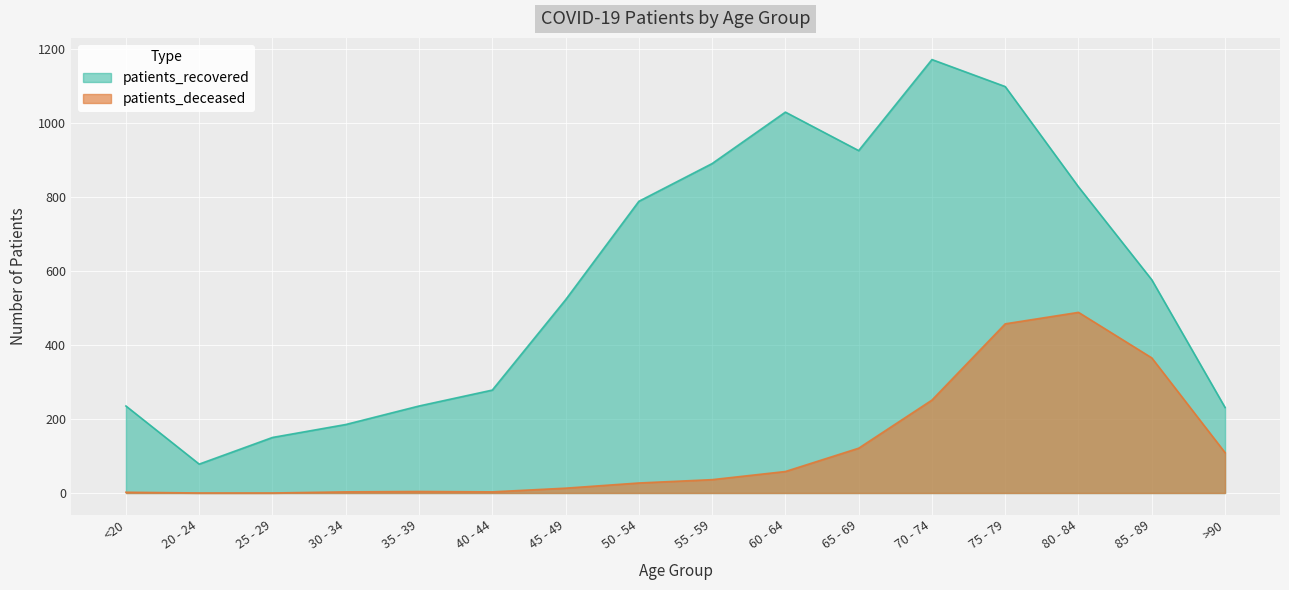

How many positive values does the patients_deceased series have?

14